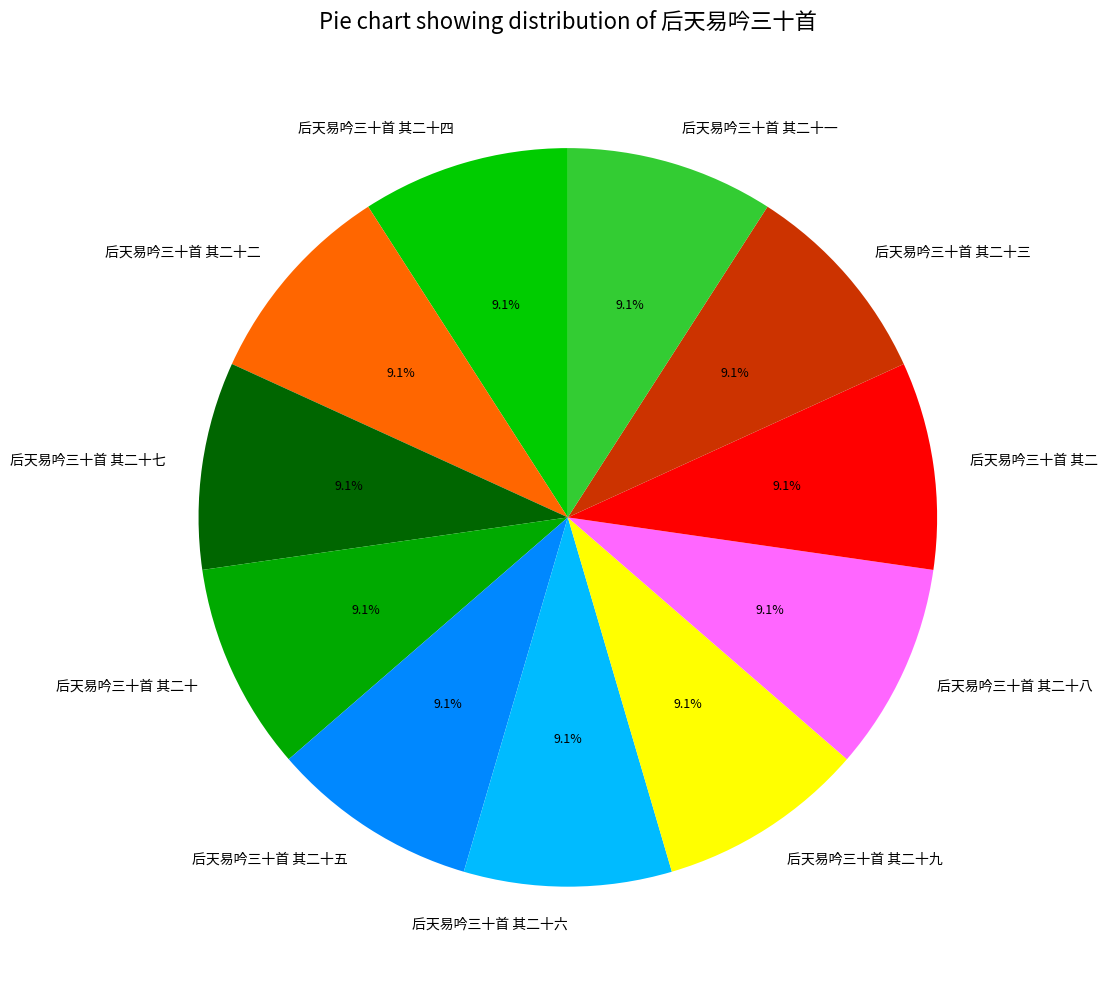

Is it true that 后天易吟三十首 其二十四 is 20% of the pie?

False